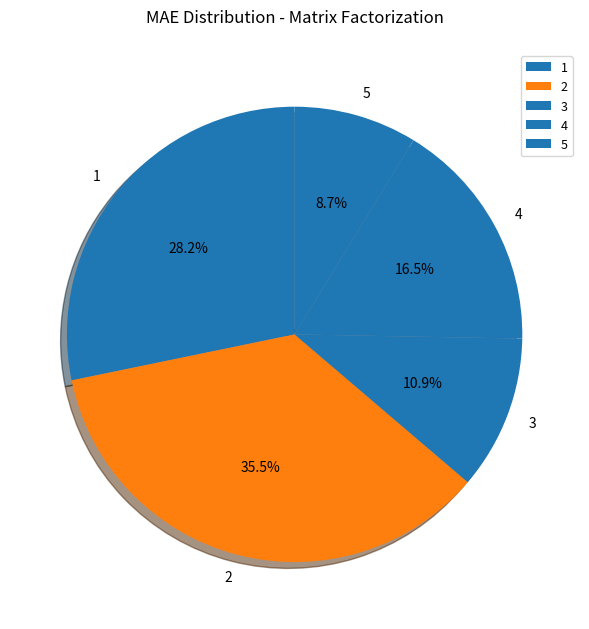

Rank the categories by value from lowest to highest.

5, 3, 4, 1, 2